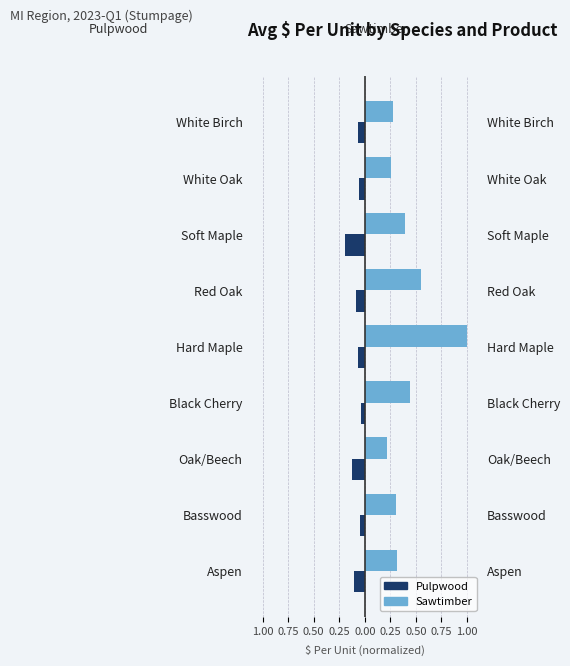

Reading left to right, list all the values displayed in this chart.

Pulpwood: -0.1	-0.0	-0.1	-0.0	-0.1	-0.1	-0.2	-0.1	-0.1
Sawtimber: 0.3	0.3	0.2	0.4	1.0	0.5	0.4	0.3	0.3